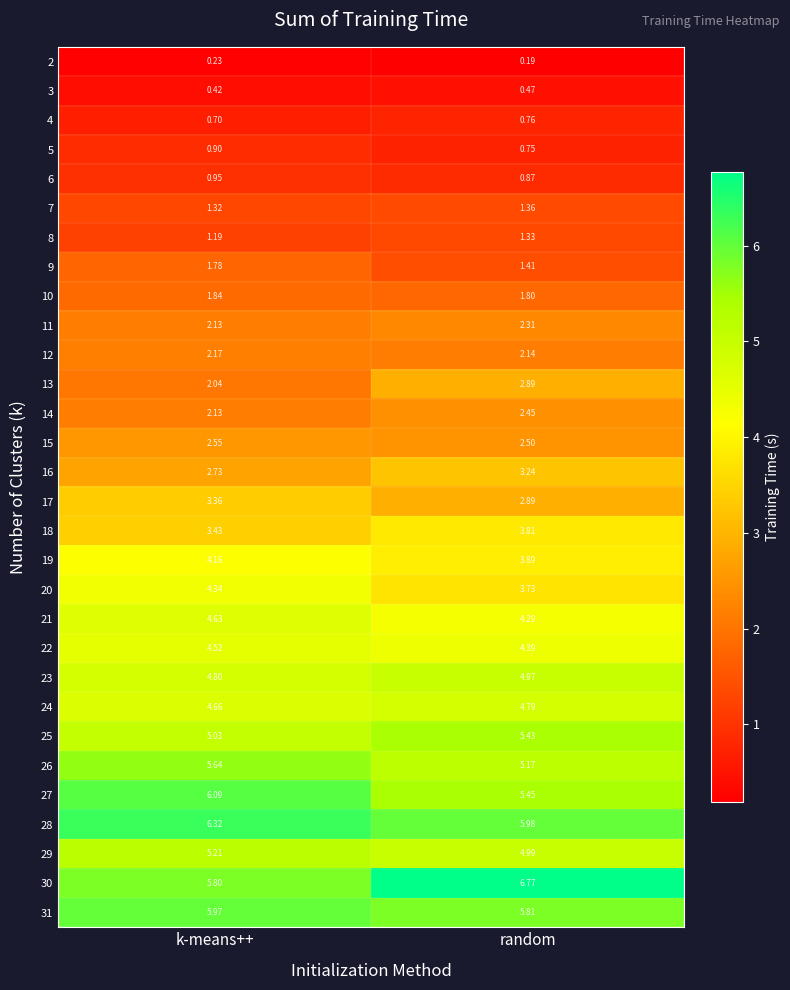

Where is 9 nearest to the value 1?

random